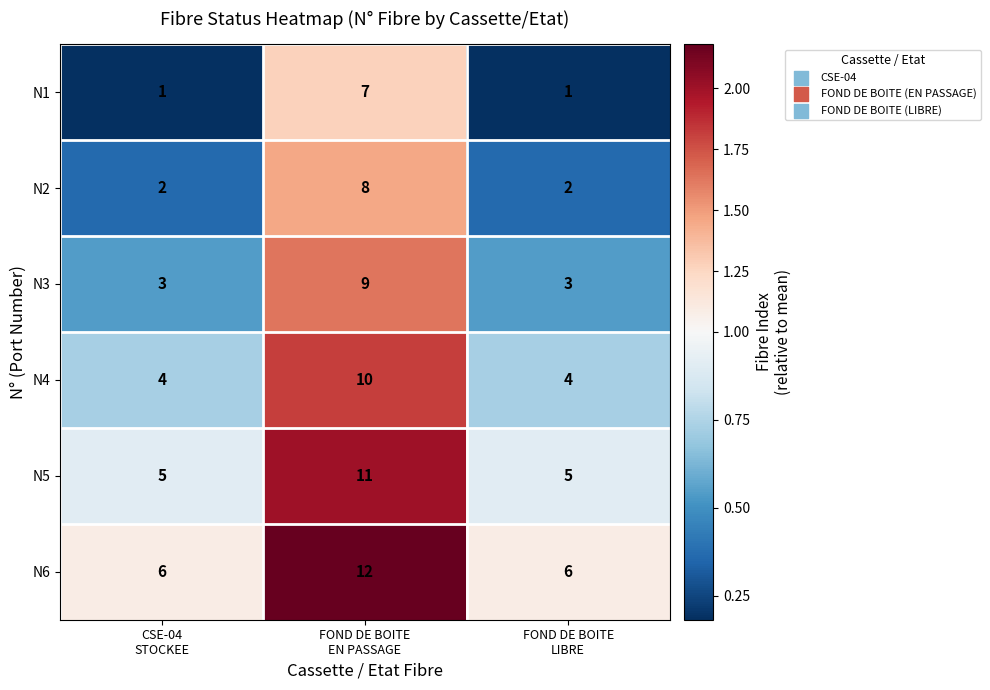

Rank the series at FOND DE BOITE
EN PASSAGE from lowest to highest value.

N1, N2, N3, N4, N5, N6